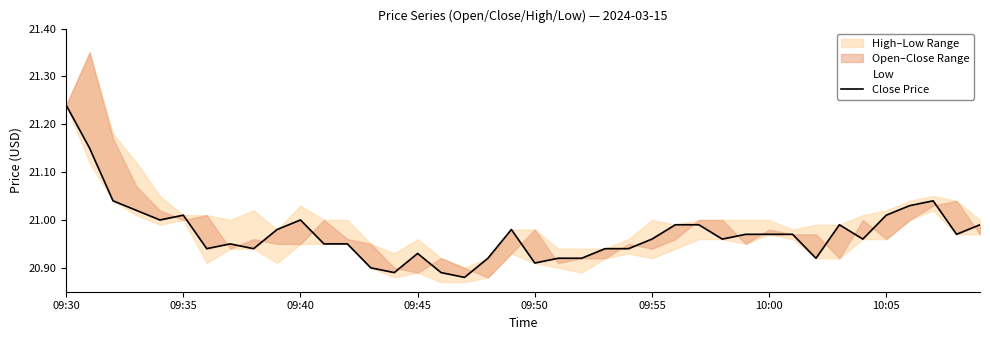

What is the ratio of the value at 09:55 to the value at 37?

1.0